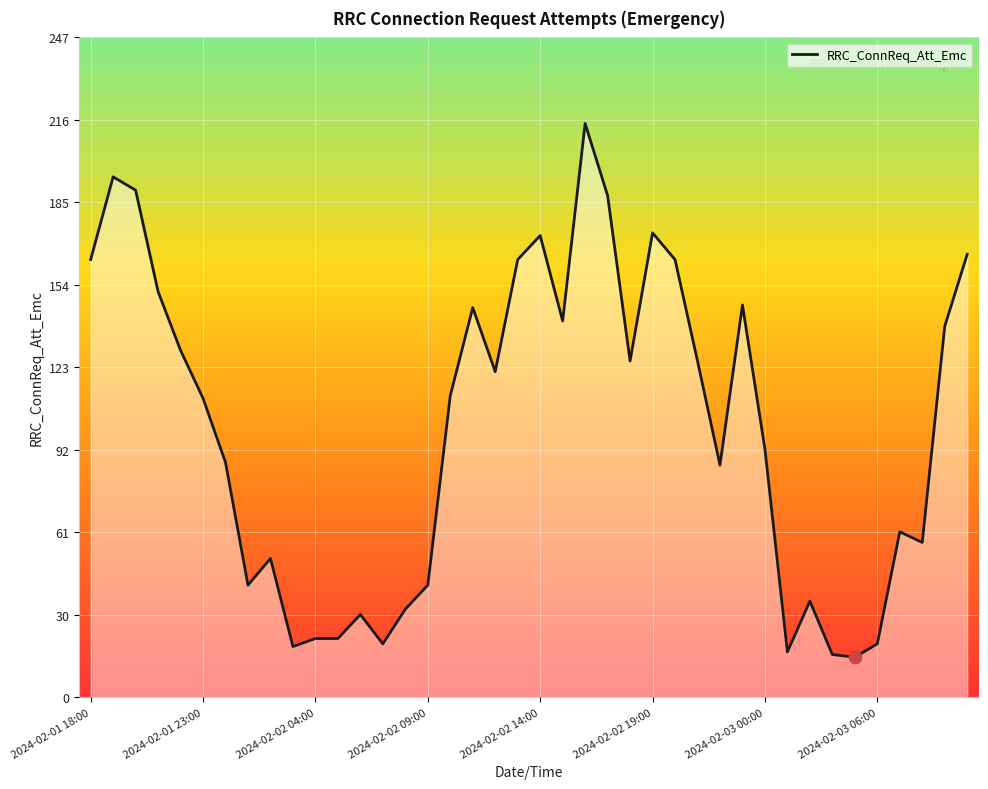

What is the change in value from 22 to 29?

-68